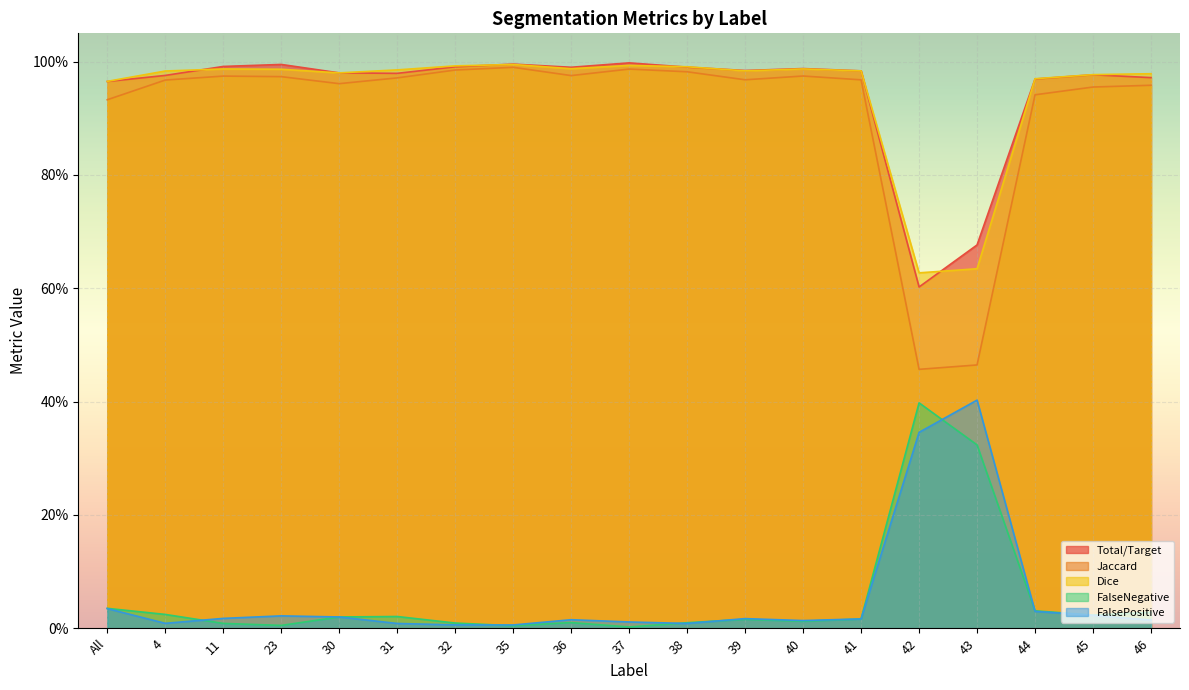

Which series changed the most between 23 and 31?

Total/Target